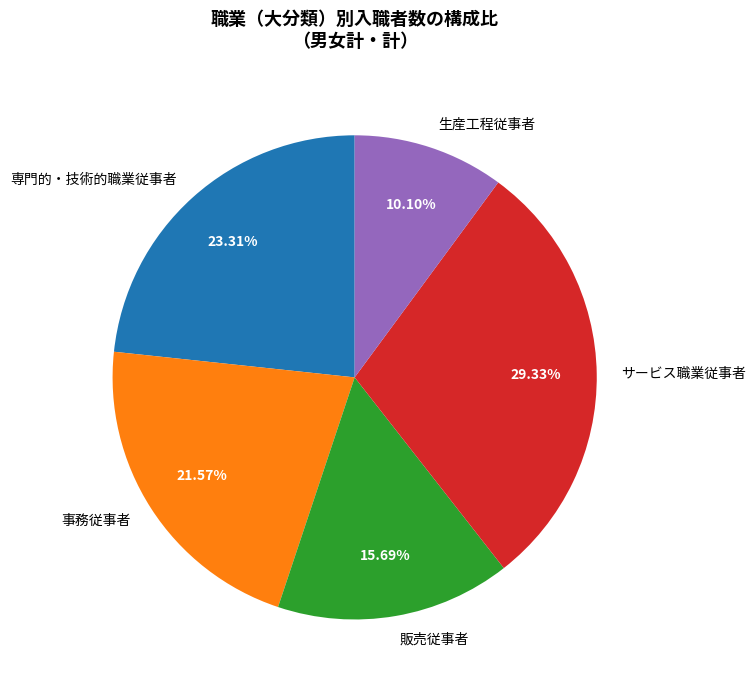

What percentage is NOT represented by 生産工程従事者?

89.9%